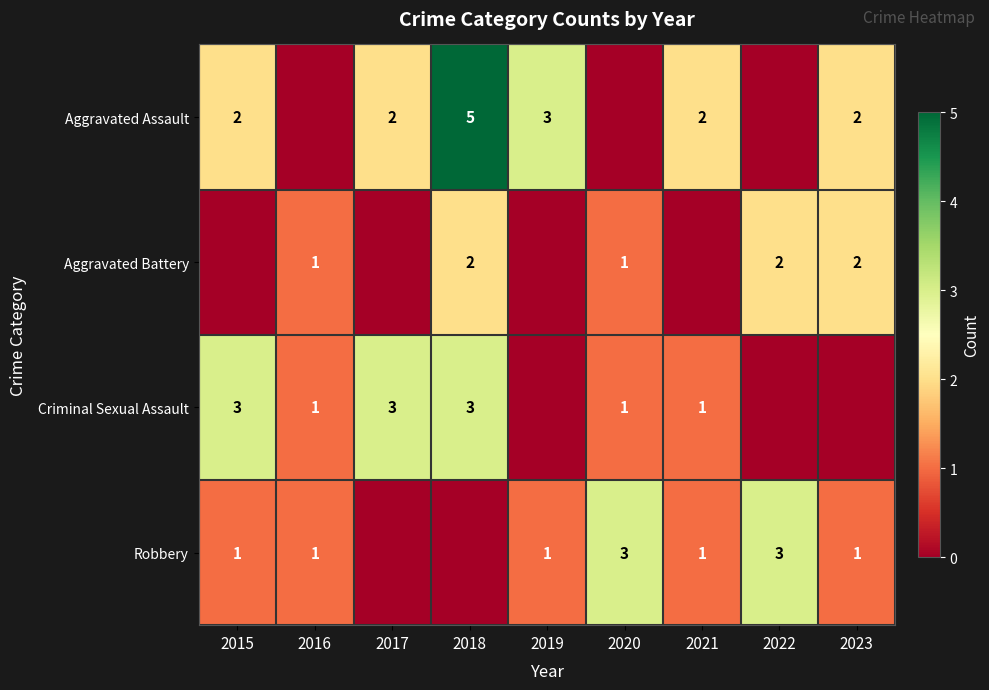

The Aggravated Assault series shows 3 at 2021. True or false?

False